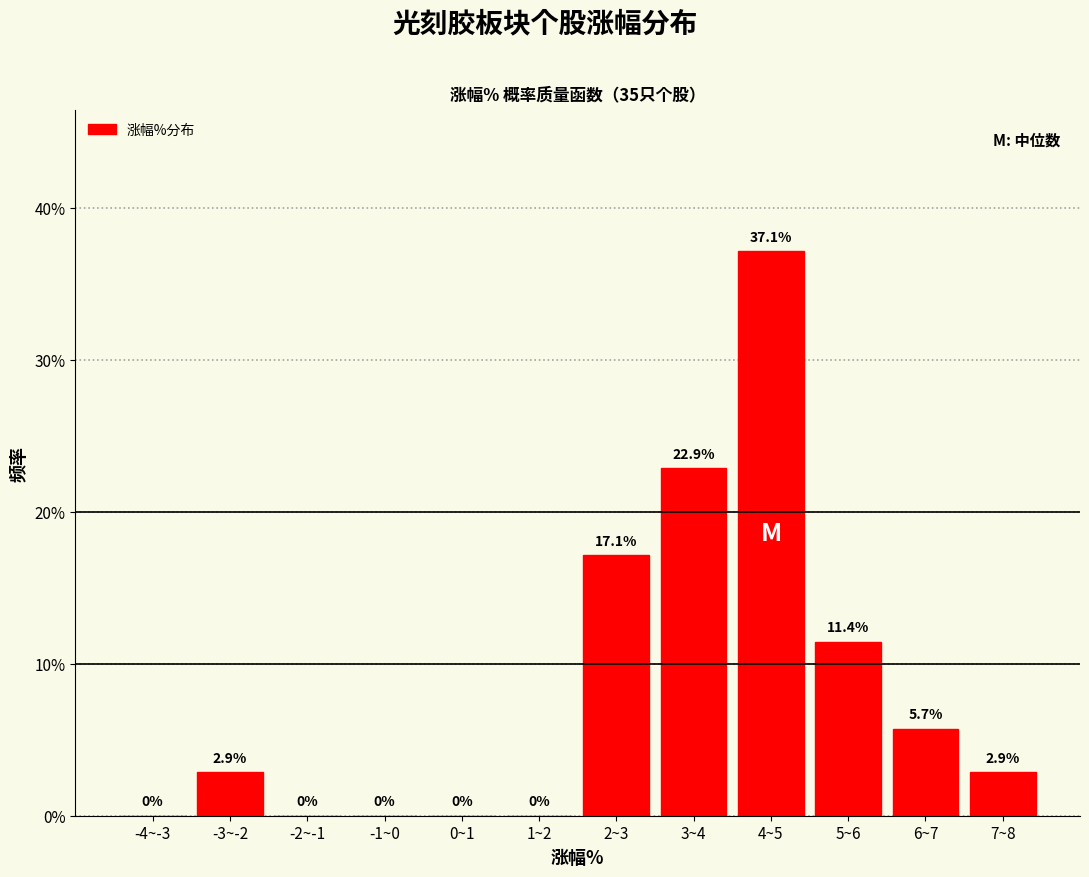

Reading right to left, list all the values displayed in this chart.

7~8=2.9	6~7=5.7	5~6=11.4	4~5=37.1	3~4=22.9	2~3=17.1	1~2=0.0	0~1=0.0	-1~0=0.0	-2~-1=0.0	-3~-2=2.9	-4~-3=0.0